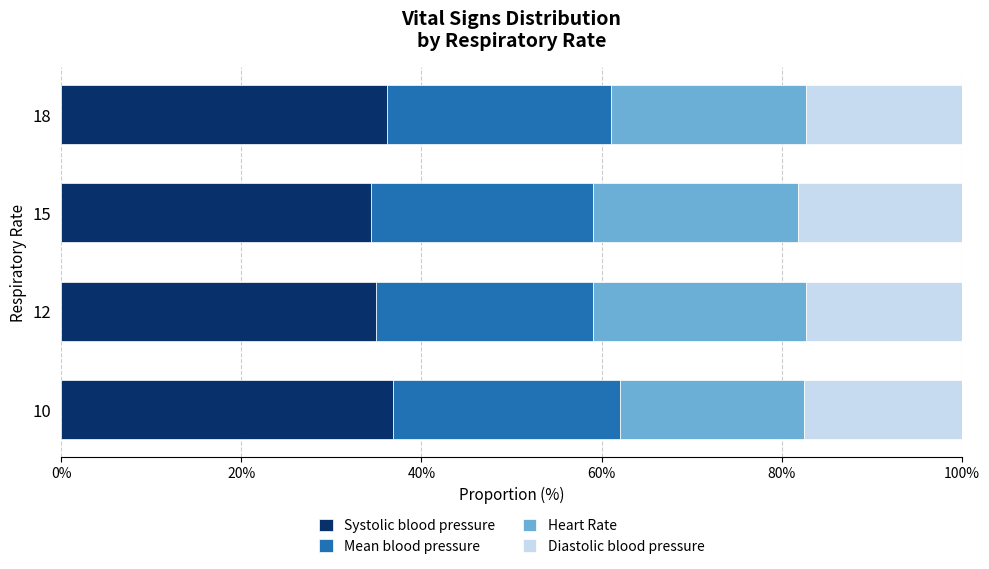

What is the minimum value for Systolic blood pressure?

34.4